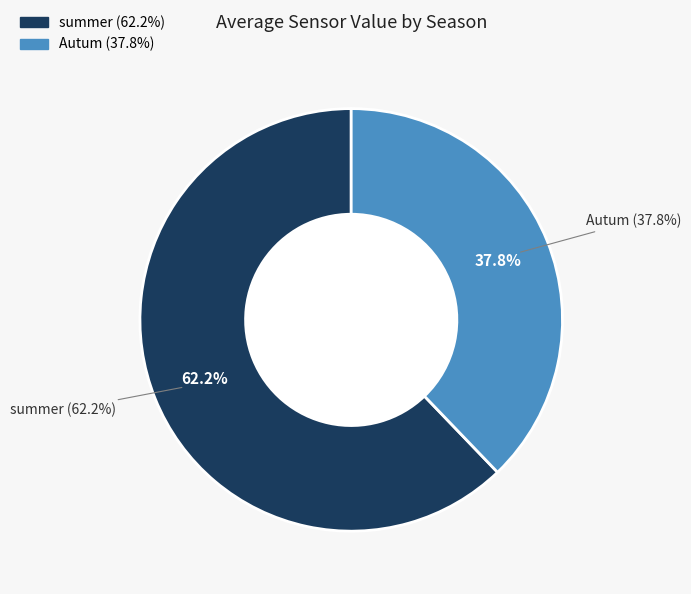

Is Autum the majority of the pie?

No